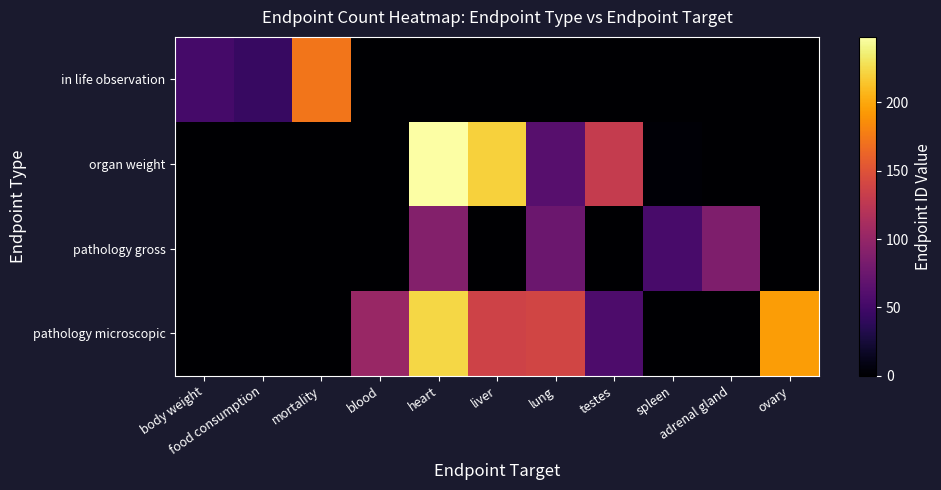

Rank the series by their maximum value, from lowest to highest.

pathology gross, in life observation, pathology microscopic, organ weight